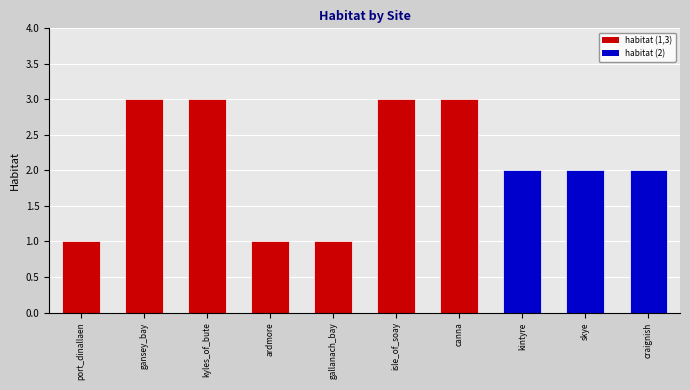

What is the difference between the maximum and minimum values?

2